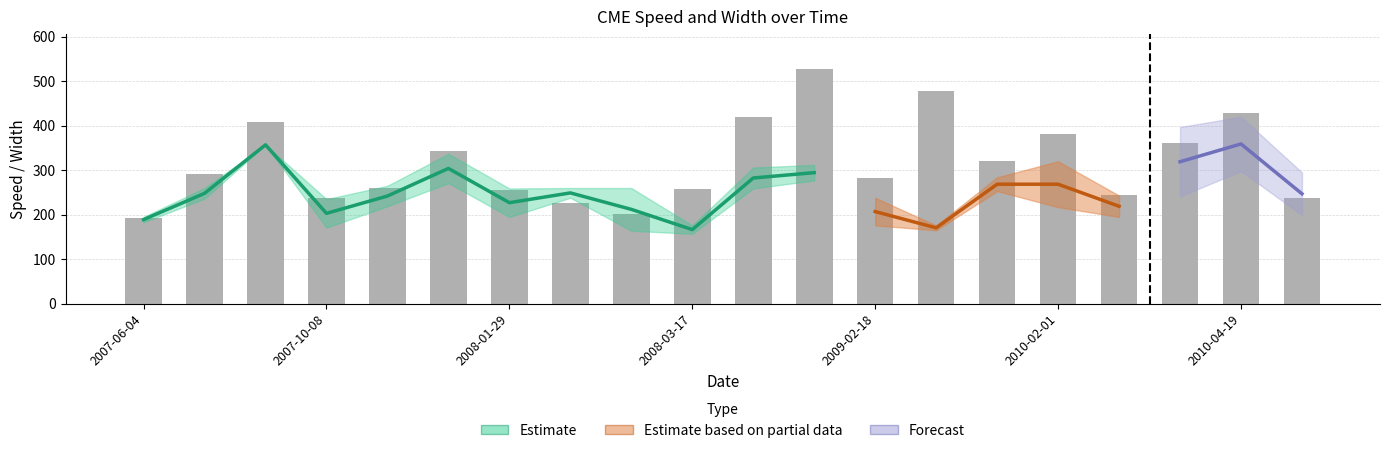

What is the difference between the second highest and minimum values?

286